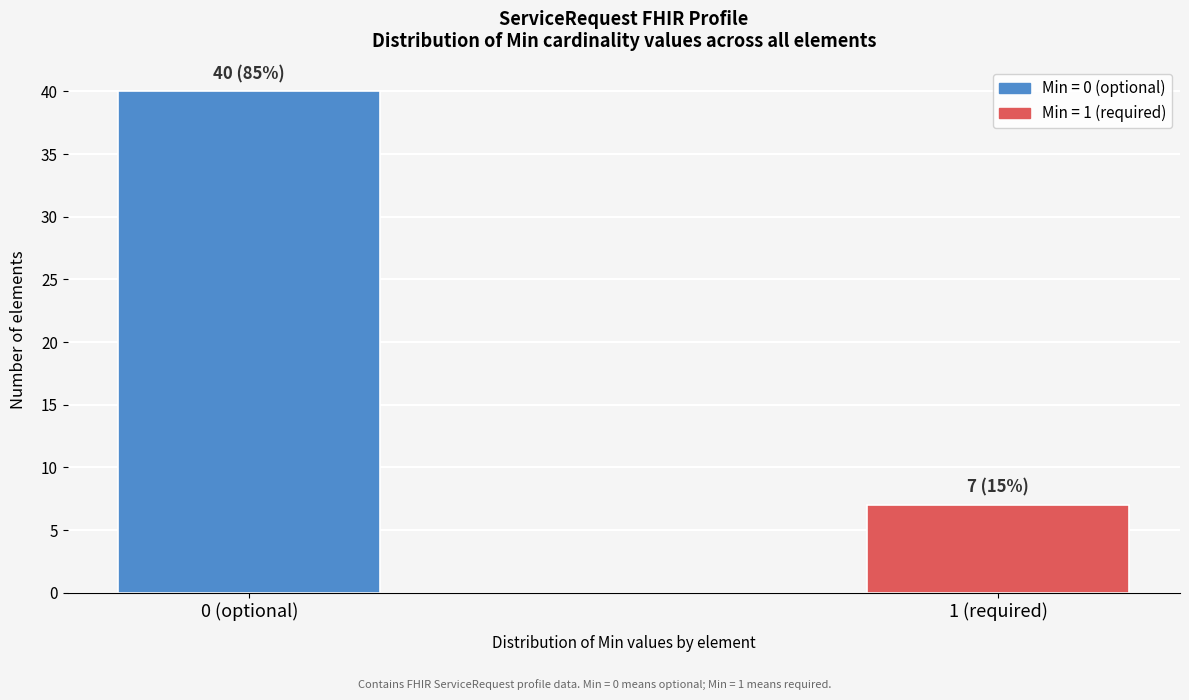

Reading right to left, what are all the values shown in this chart?

7	40